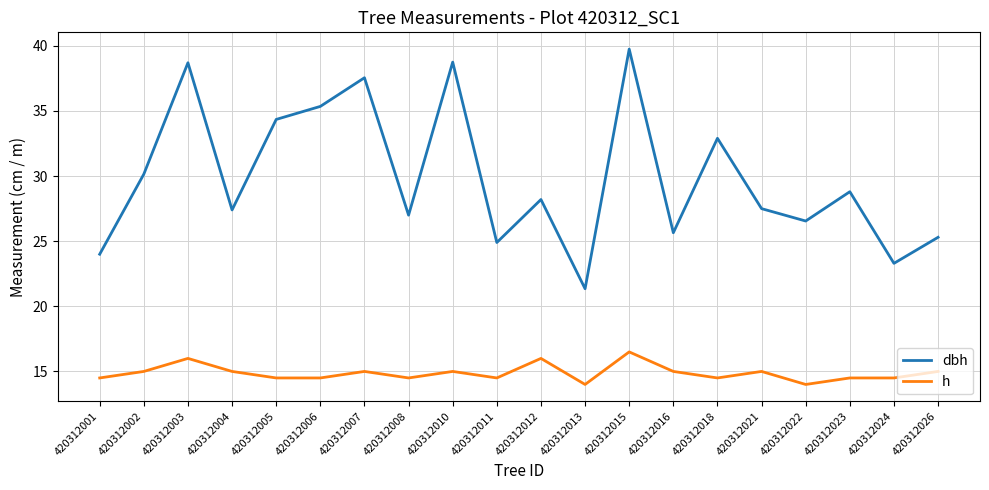

The value of h at 420312010 is 9.7. True or false?

False